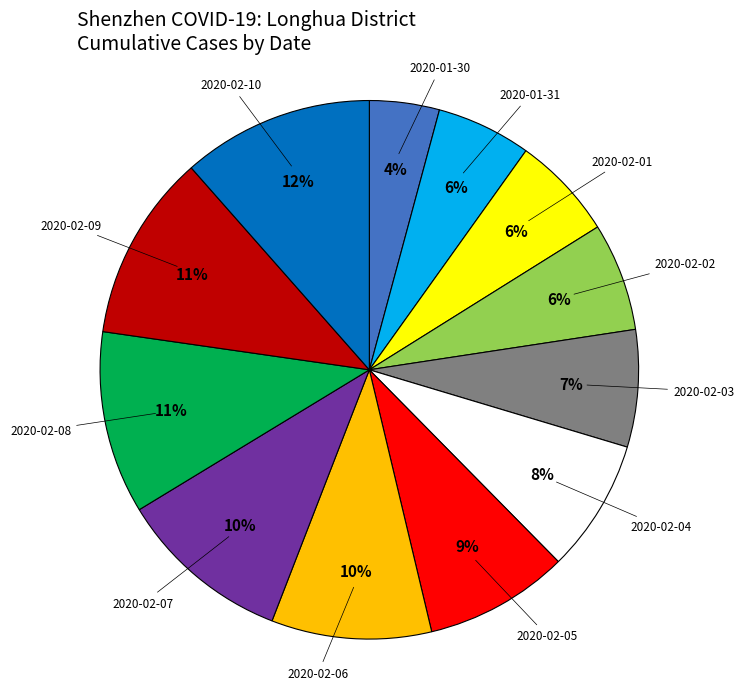

Which slice is the smallest?

2020-01-30